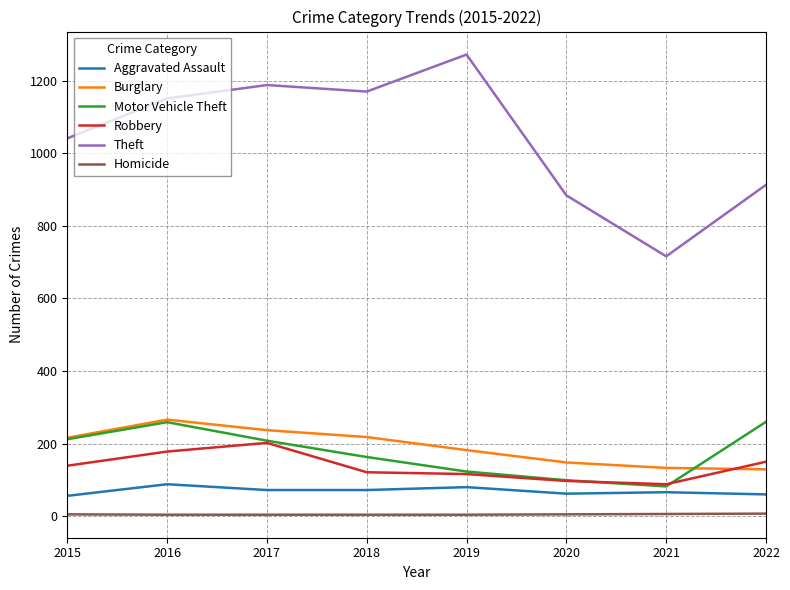

Is it true that Robbery equals 121 at 2018?

True